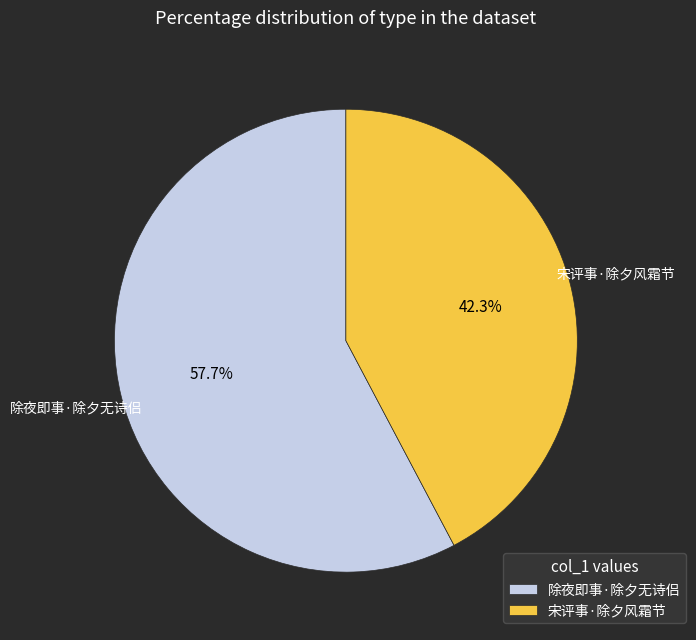

To the nearest percent, what is the difference between the largest and smallest slice percentages?

15%